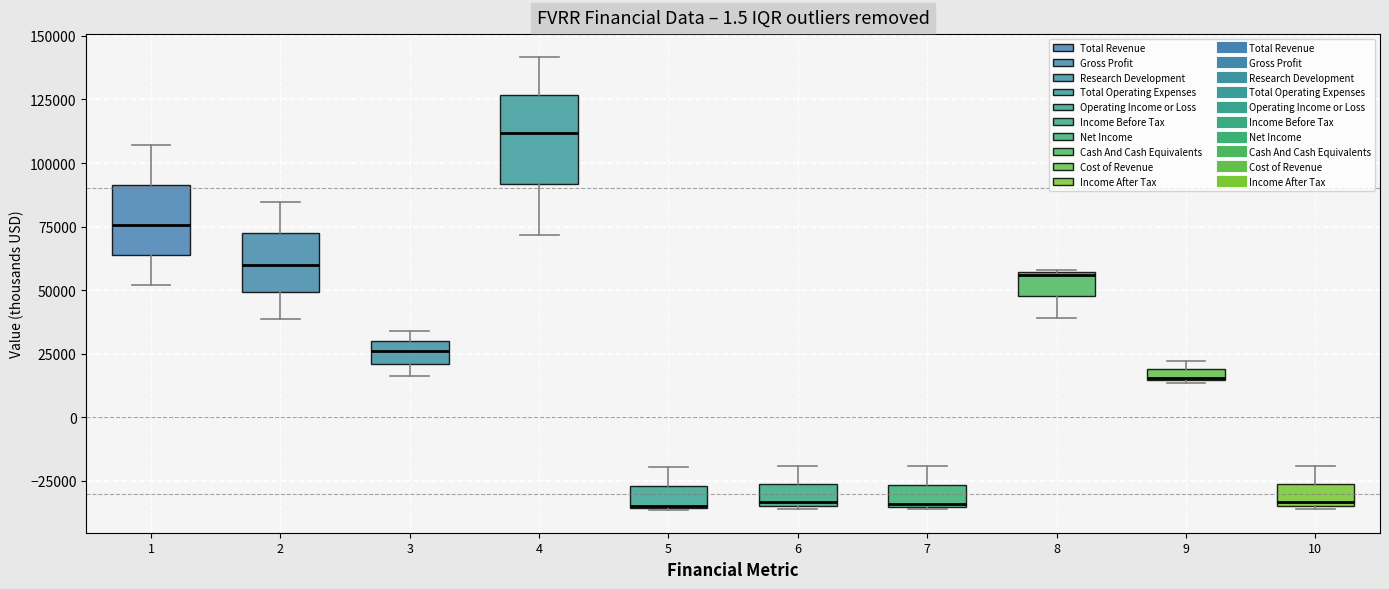

Which box is the tallest, from its lower edge to its upper edge?

4